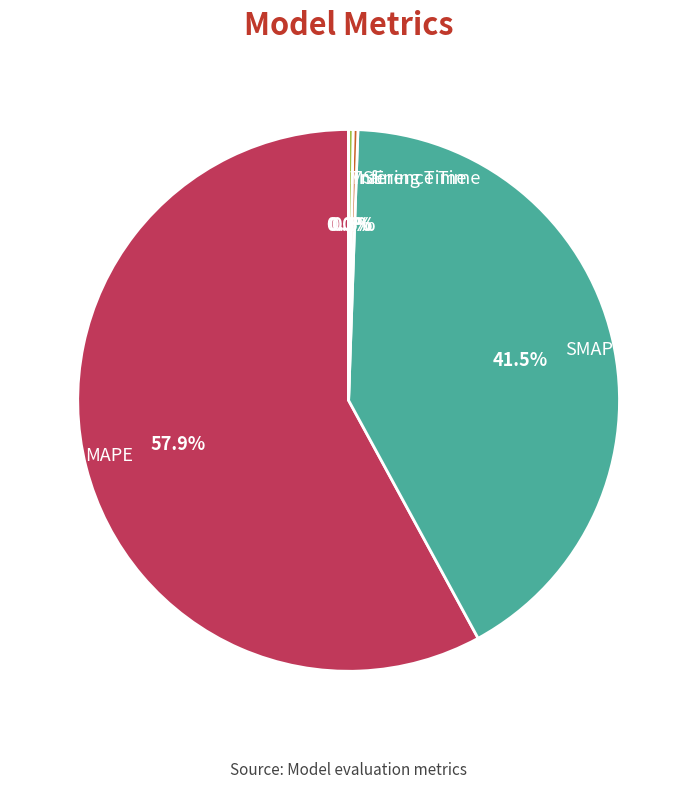

To the nearest percent, what is the difference between the largest and smallest slice percentages?

58%